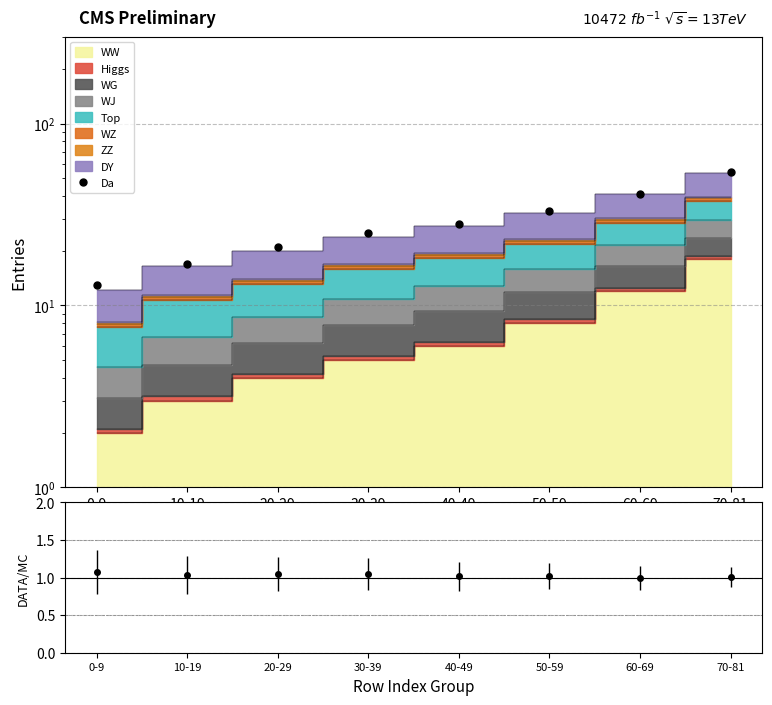

The value at 30-39 is 25. True or false?

True